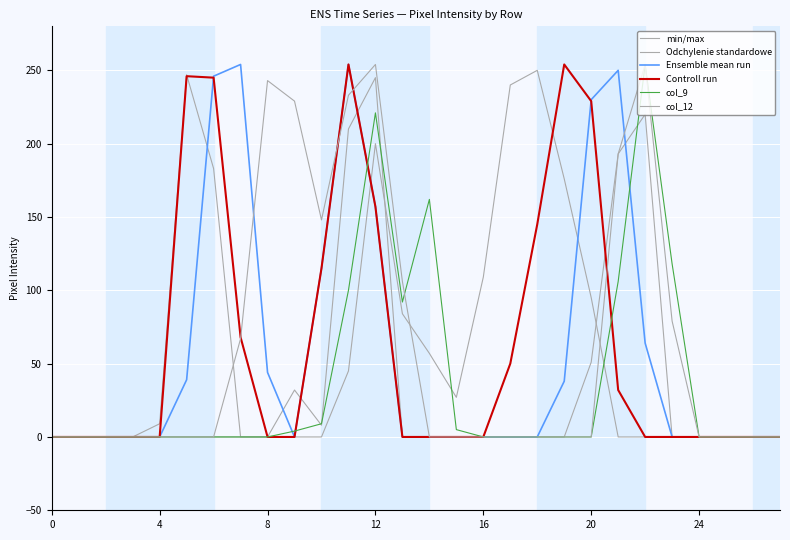

How many lines are shown in the chart?

6